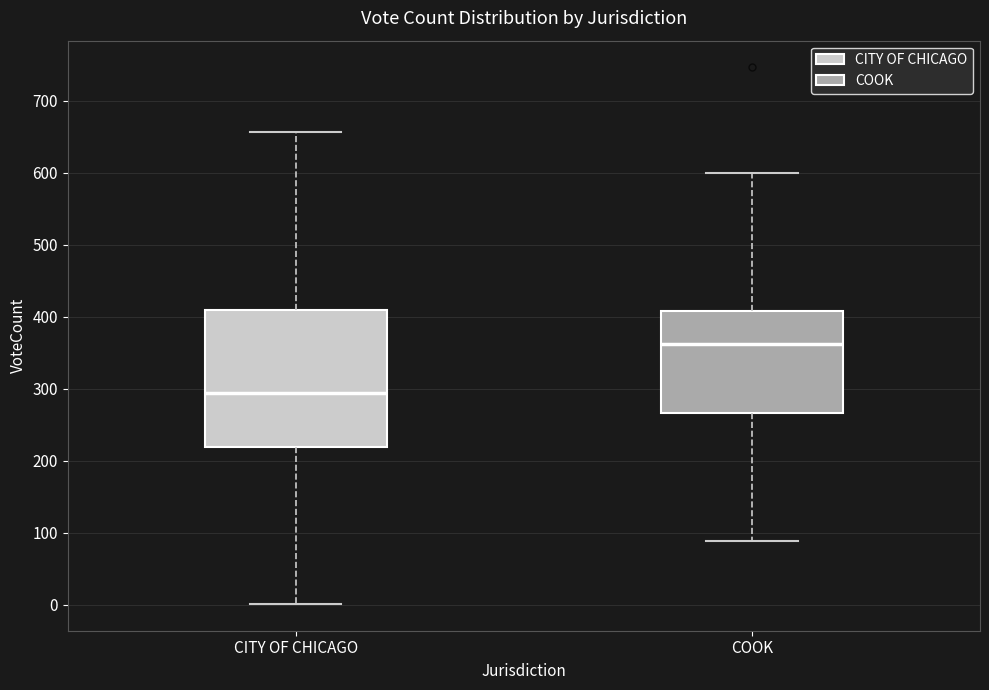

Where is the lower edge of the box for CITY OF CHICAGO on the y-axis? The values are not printed on the chart, so give them approximately, as read against the axis.

220